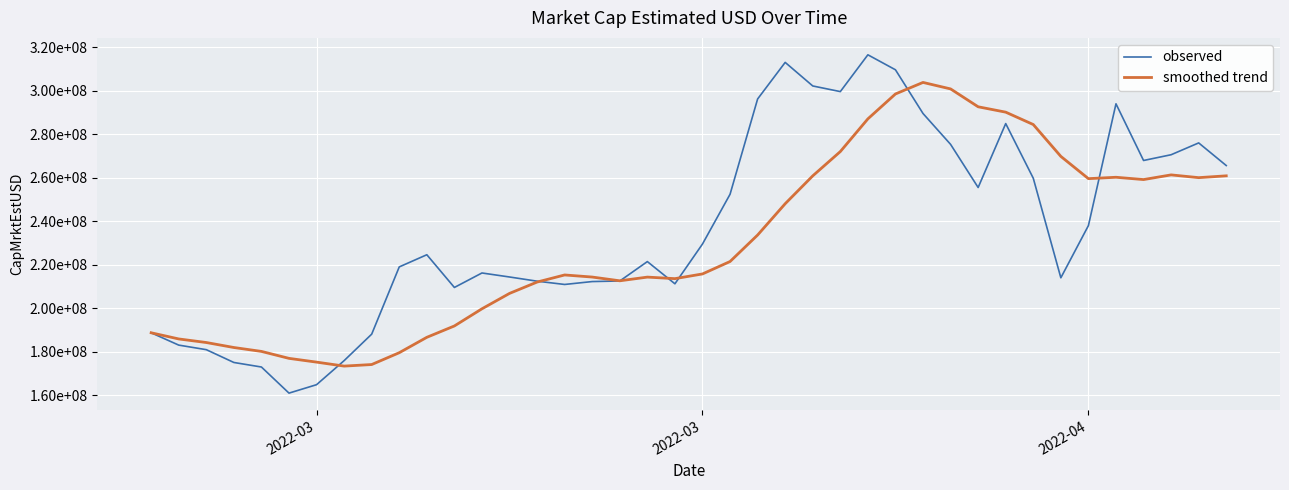

What are all the series names shown in the legend?

observed, smoothed trend